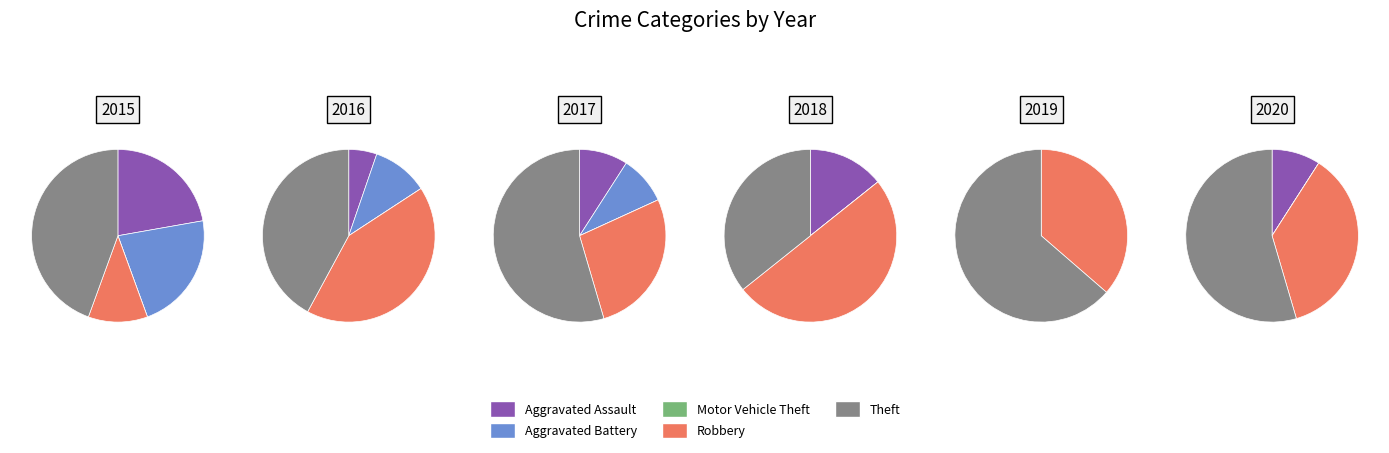

Combined, do Aggravated Battery and Theft account for over 50%?

Yes